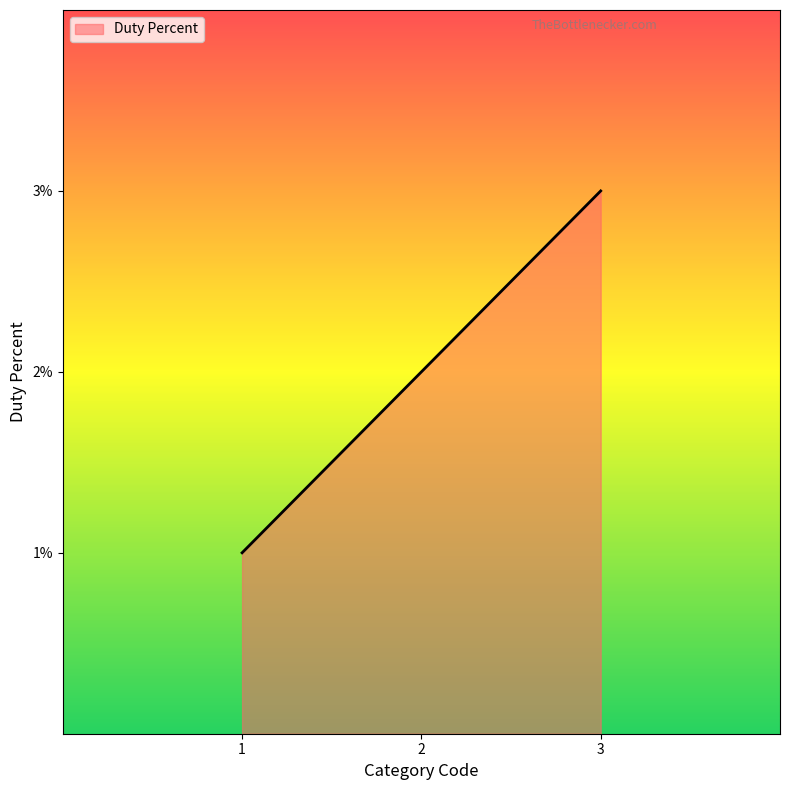

What is the ratio of the value at 2 to the value at 3?

0.7